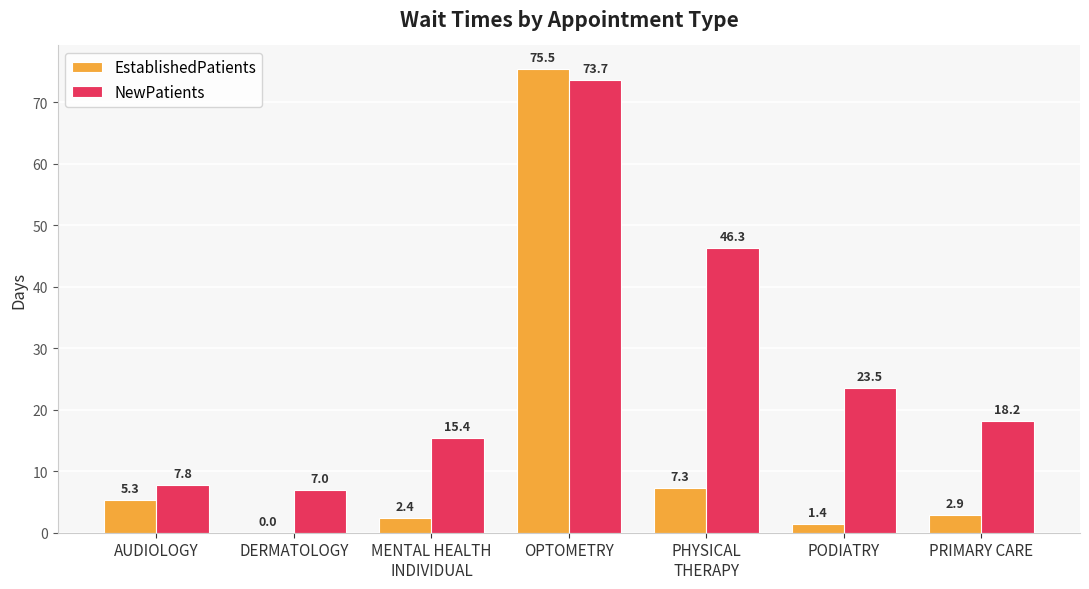

What is the difference between the NewPatients values at OPTOMETRY and PODIATRY?

50.2